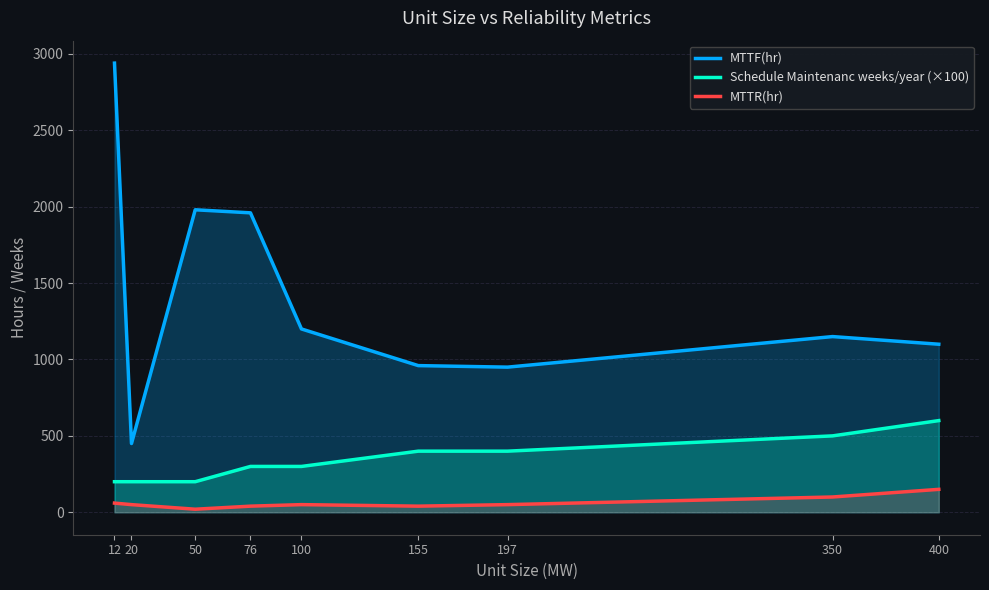

What is the highest value of the Schedule Maintenanc weeks/year (×100) series?

600